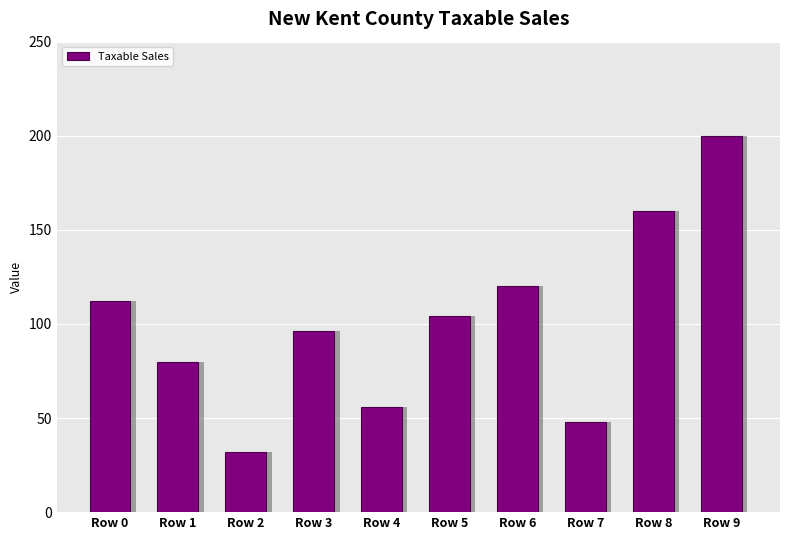

What is the value of the 5th bar from the left?

56